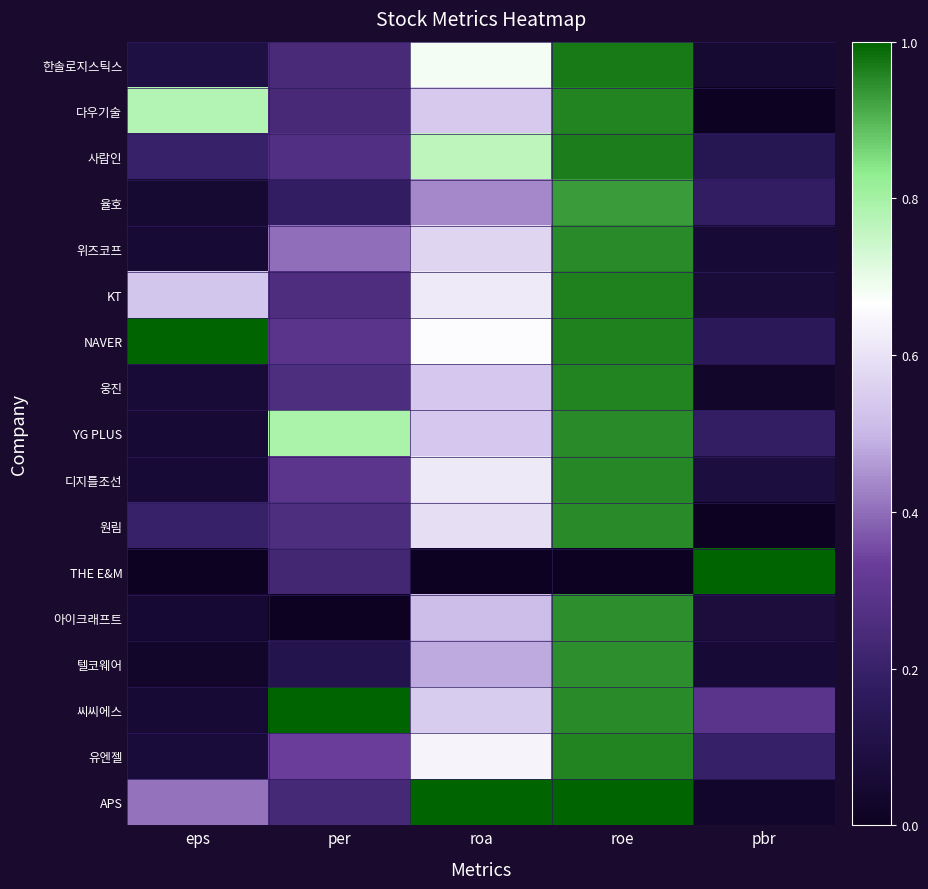

What is the spread (max minus min) of values at pbr?

1.0